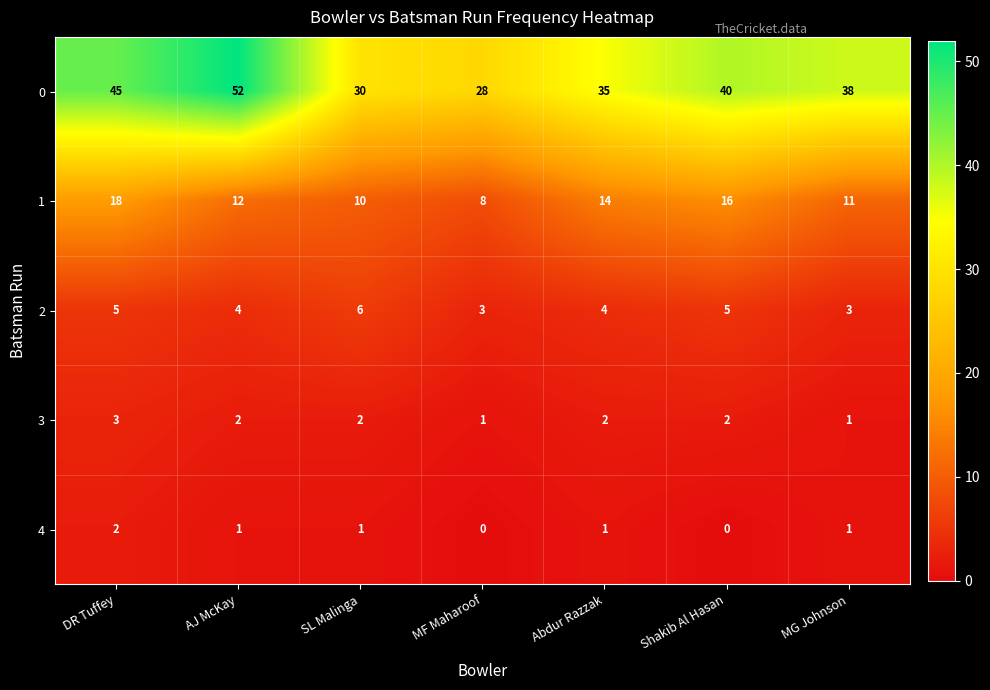

Rank the series at Abdur Razzak from lowest to highest value.

4, 3, 2, 1, 0